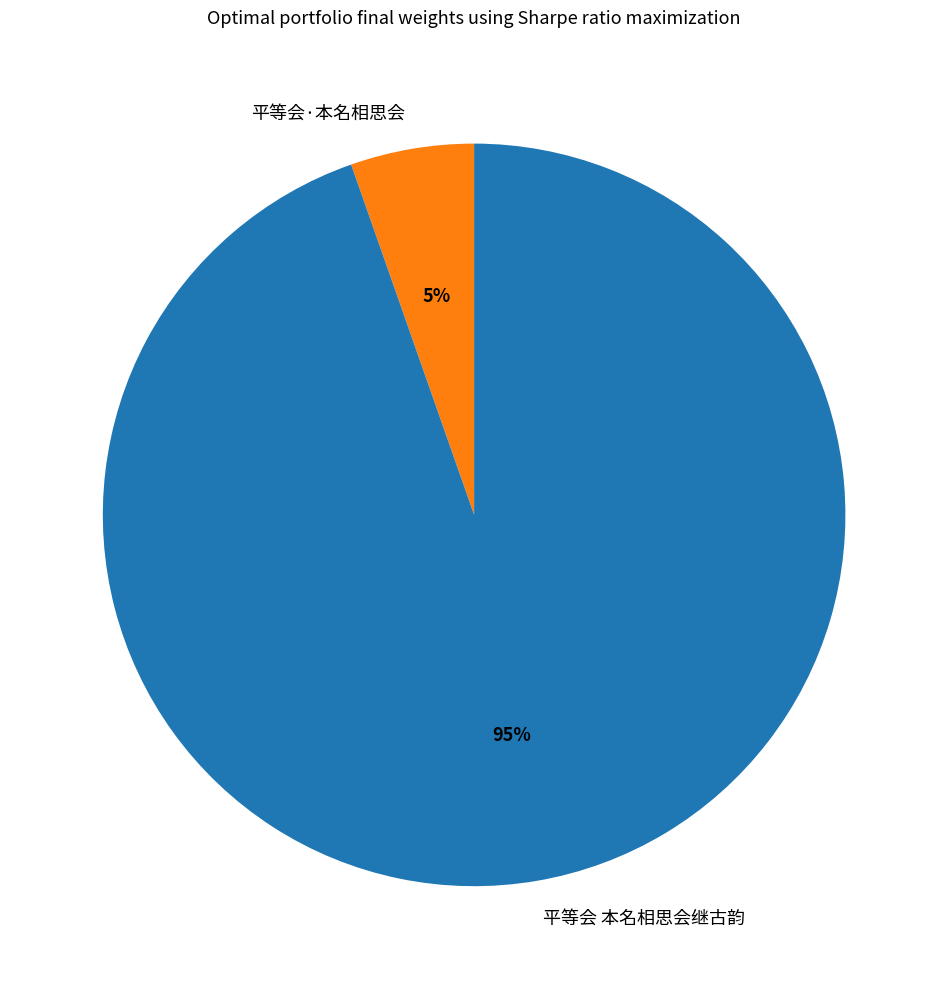

Is it true that 平等会 本名相思会继古韵 is 89% of the pie?

False